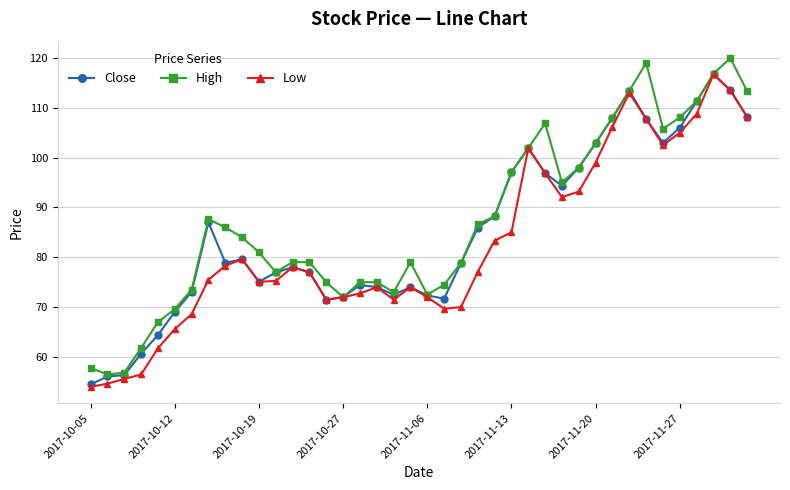

What is the value of the Low point at the 16th from the left?

72.0